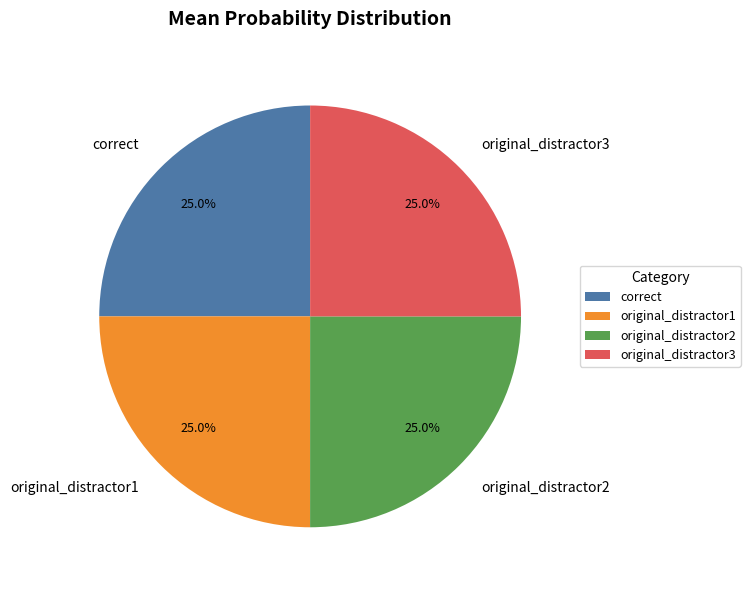

Is original_distractor3 the majority of the pie?

No